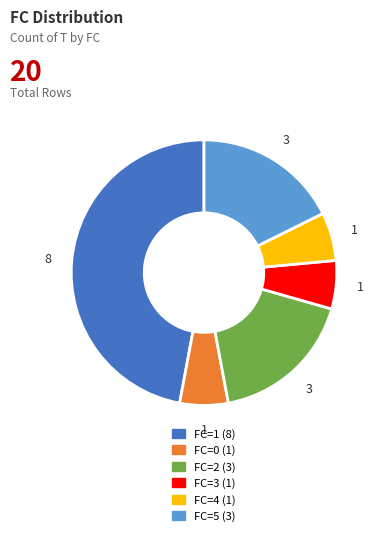

Combined, do FC=0 and FC=3 account for over 50%?

No